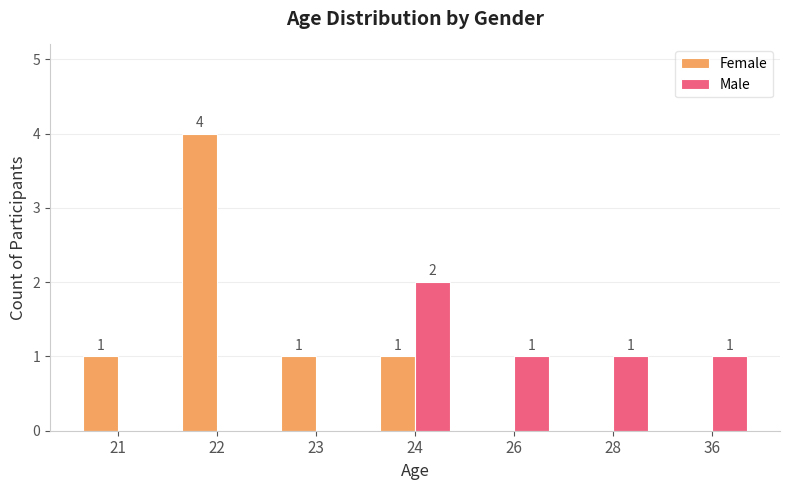

What is the sum of all Female values?

7